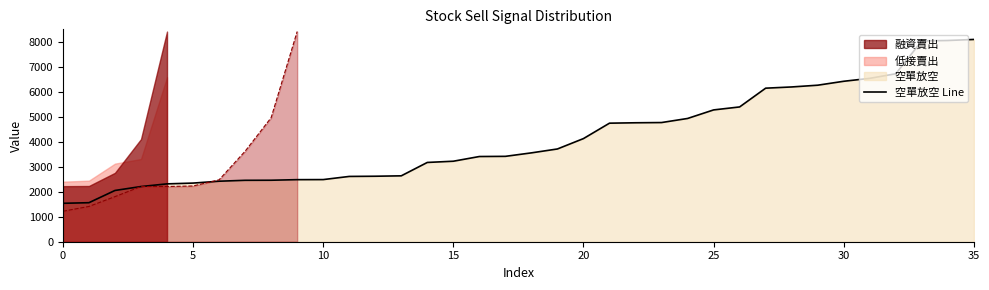

How many data points are above 3552?

17